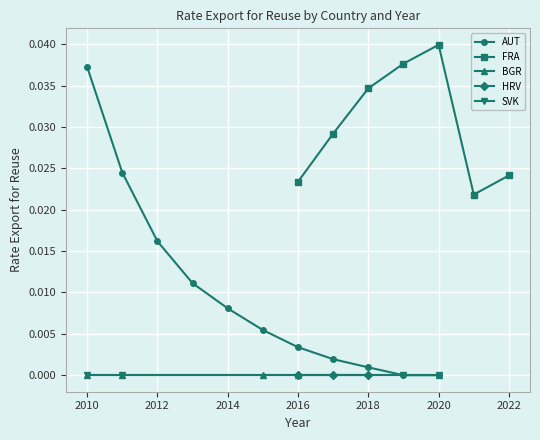

True or false: AUT has a value of 0.0 at 2020.

True